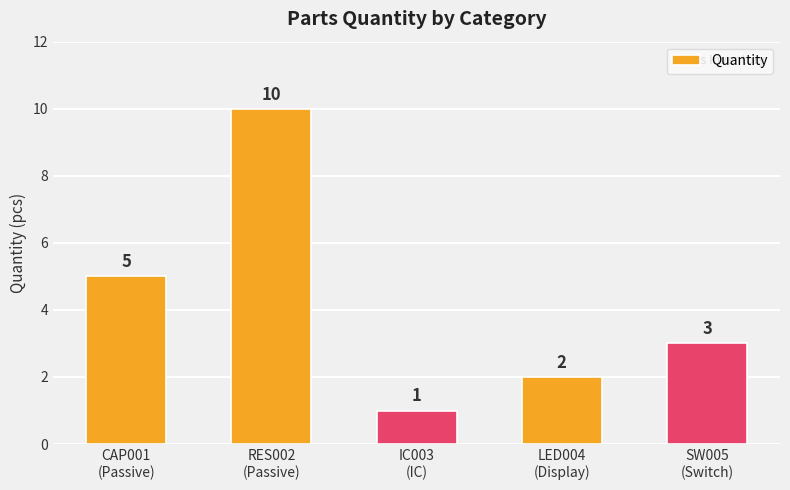

What is the sum of the values at LED004
(Display) and SW005
(Switch)?

5